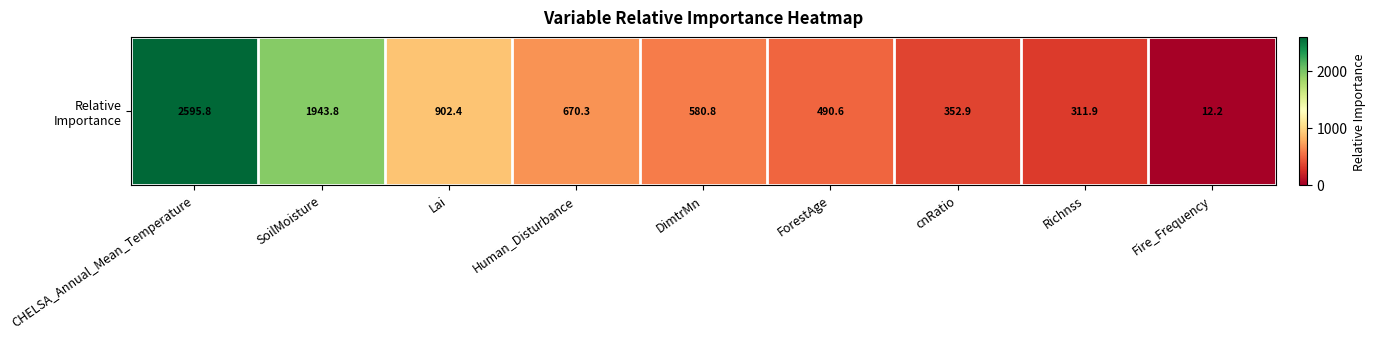

What is the greatest value displayed?

2595.8